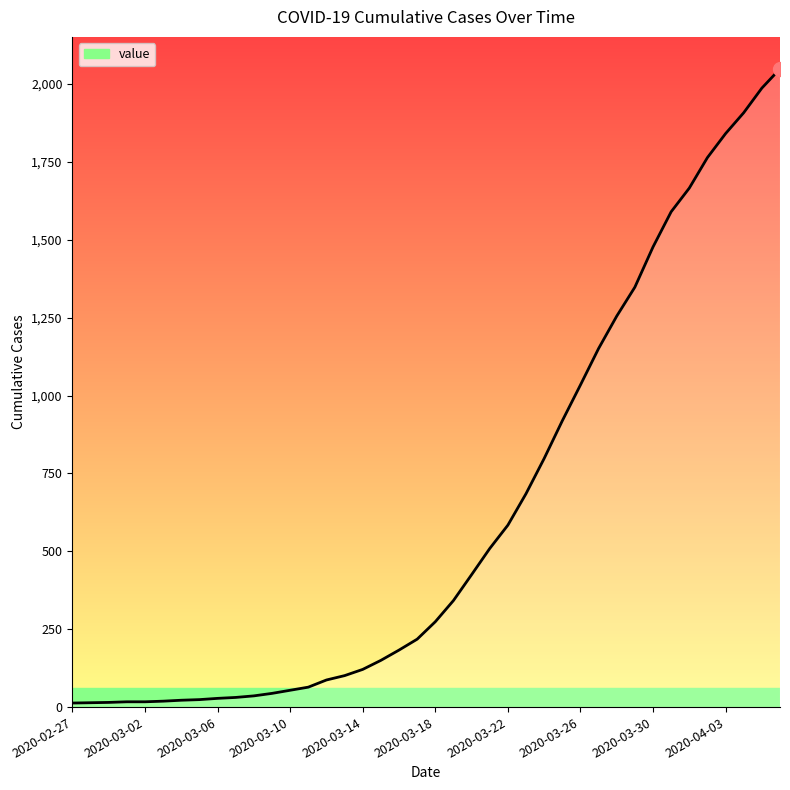

What is the maximum value shown in the chart?

2049